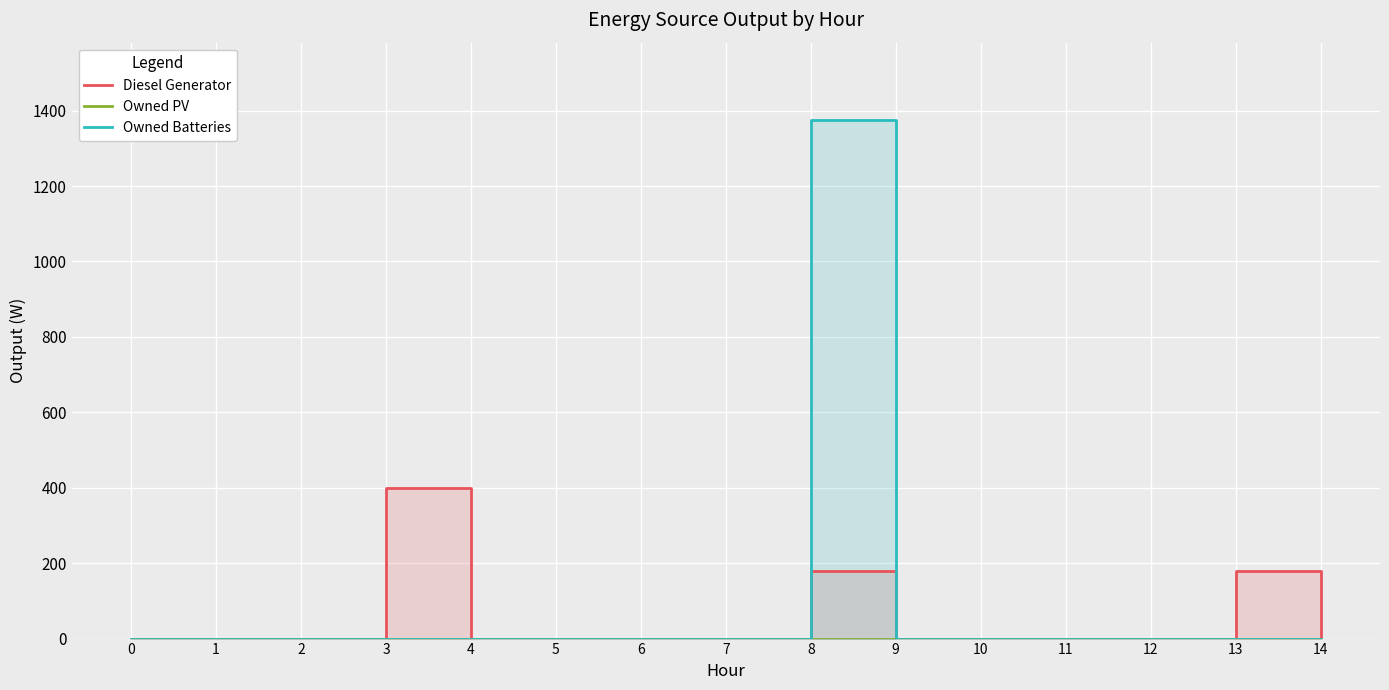

How many lines are shown in the chart?

3